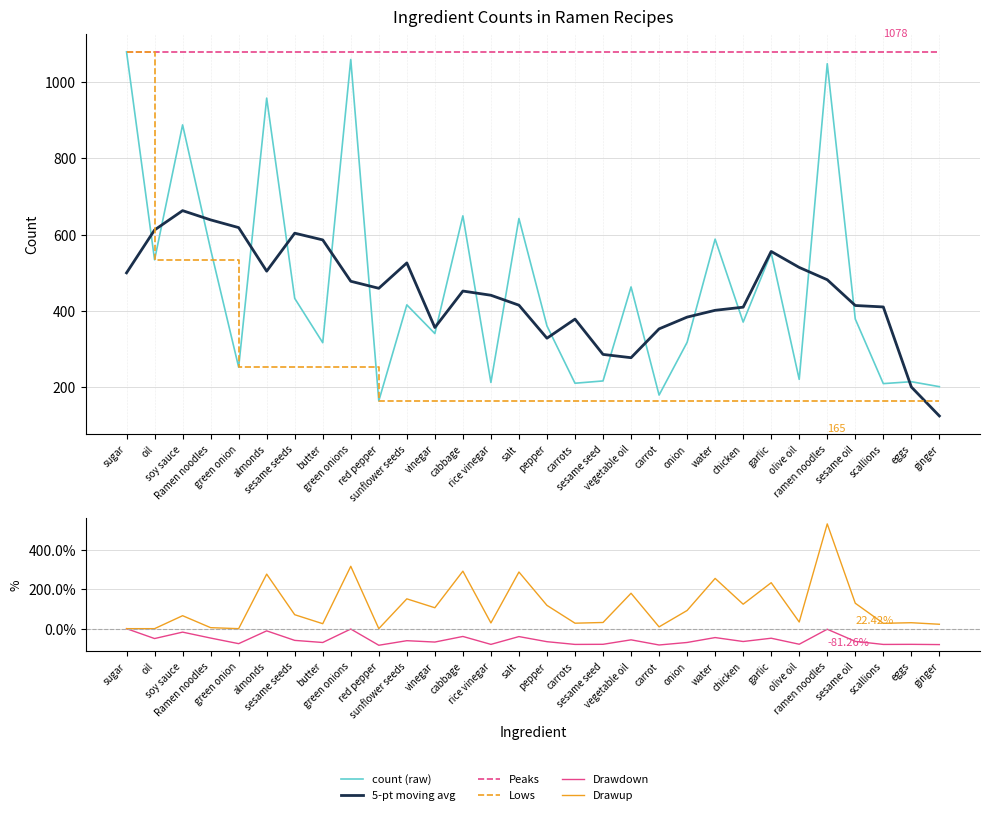

At which category is the sum across all series the highest?

sugar